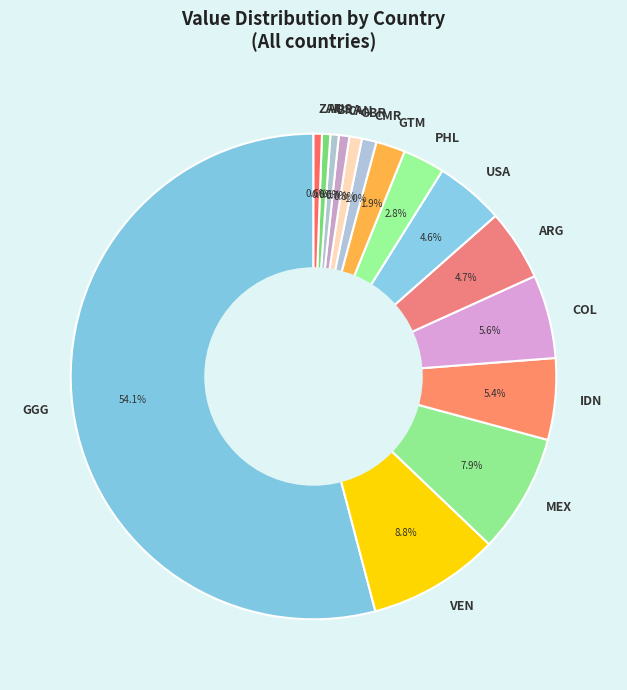

Is GGG the majority of the pie?

Yes